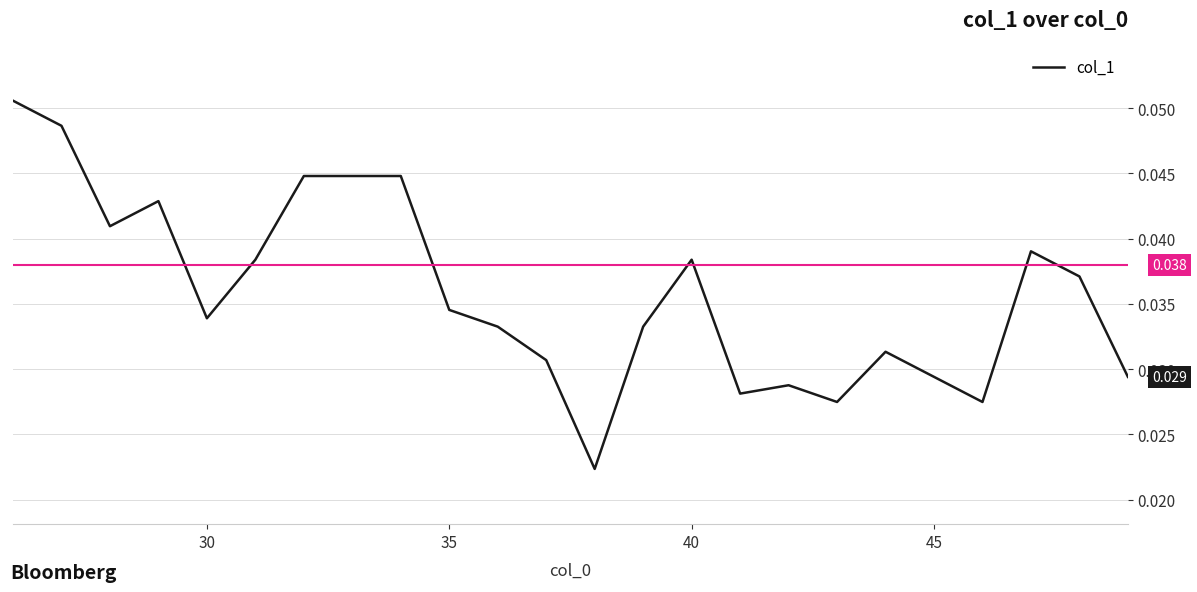

Reading left to right, what are all the values shown in this chart?

0.1	0.0	0.0	0.0	0.0	0.0	0.0	0.0	0.0	0.0	0.0	0.0	0.0	0.0	0.0	0.0	0.0	0.0	0.0	0.0	0.0	0.0	0.0	0.0